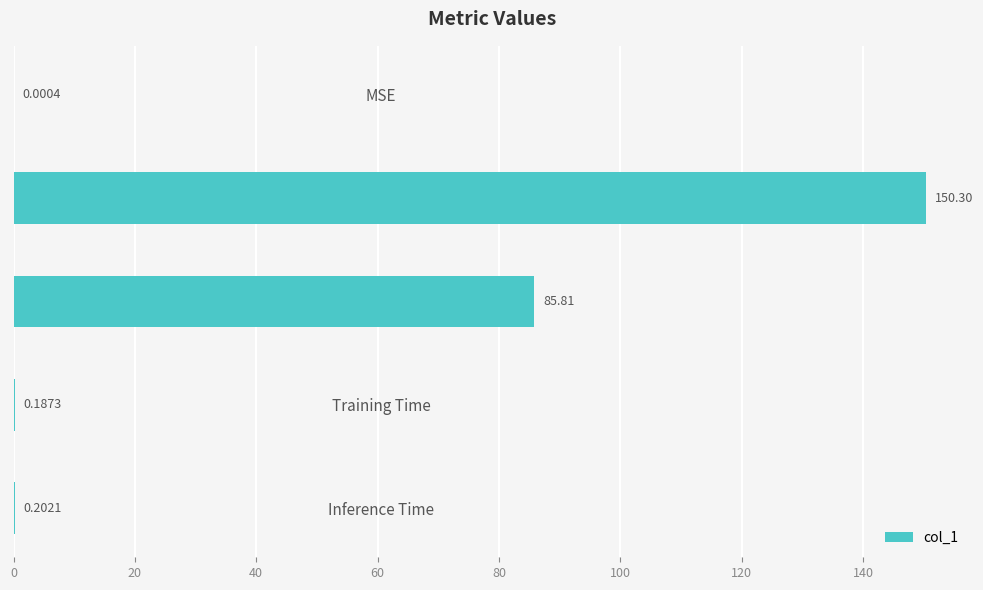

Are the bars horizontal?

Yes